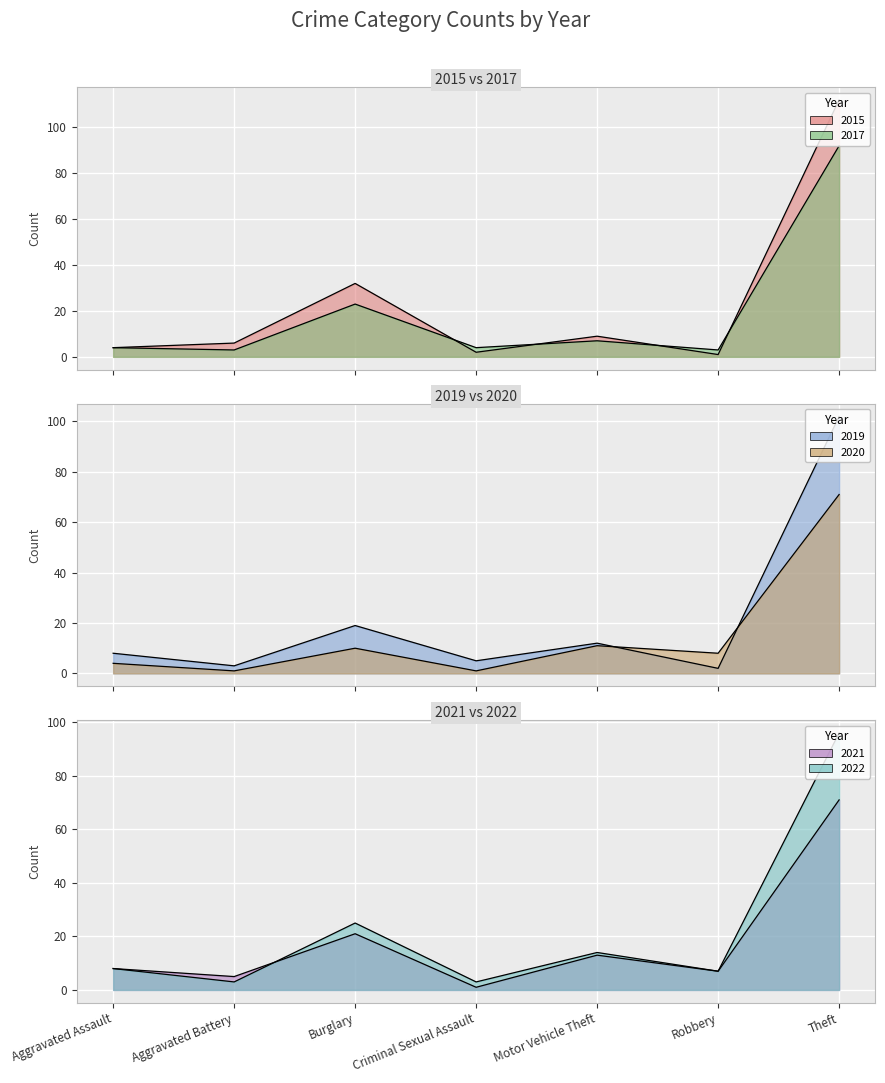

The value of 2020 at Burglary is 5. True or false?

False